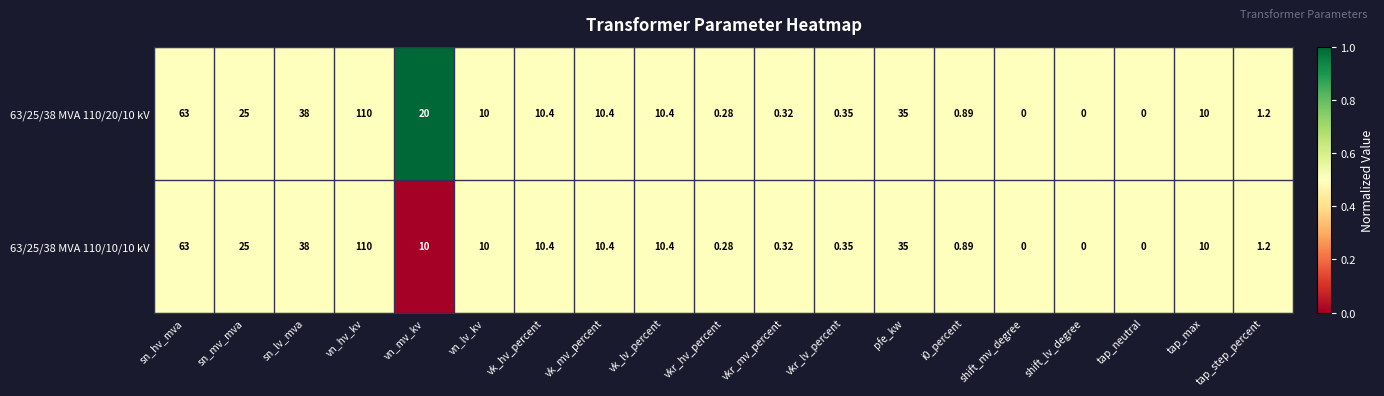

What is the maximum value shown in the chart?

110.0